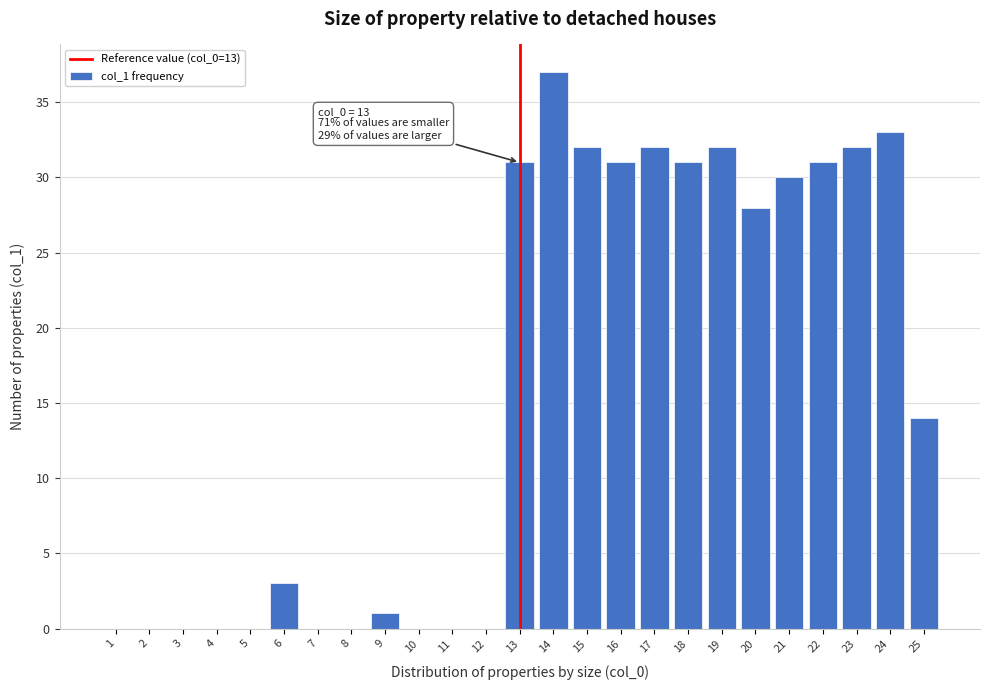

Reading right to left, transcribe all the data shown in this chart.

25=14	24=33	23=32	22=31	21=30	20=28	19=32	18=31	17=32	16=31	15=32	14=37	13=31	12=0	11=0	10=0	9=1	8=0	7=0	6=3	5=0	4=0	3=0	2=0	1=0